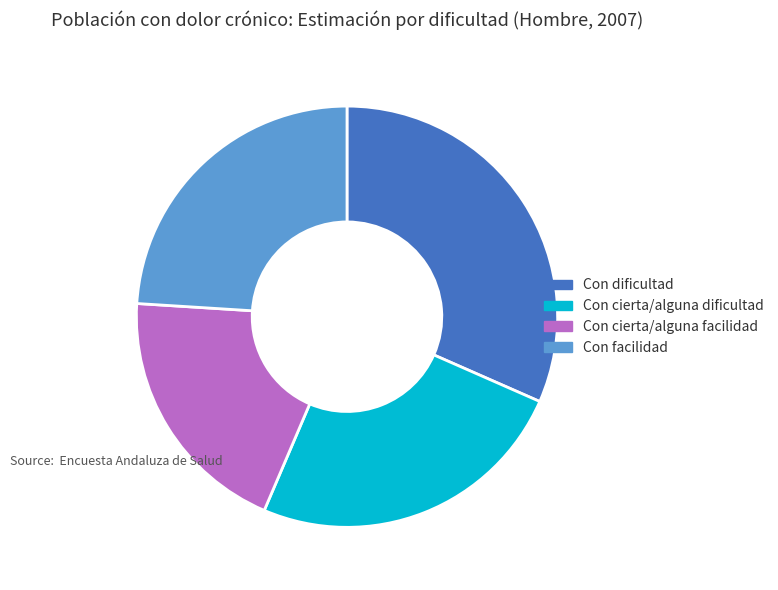

Do Con cierta/alguna dificultad and Con dificultad together represent more than half of the pie?

Yes